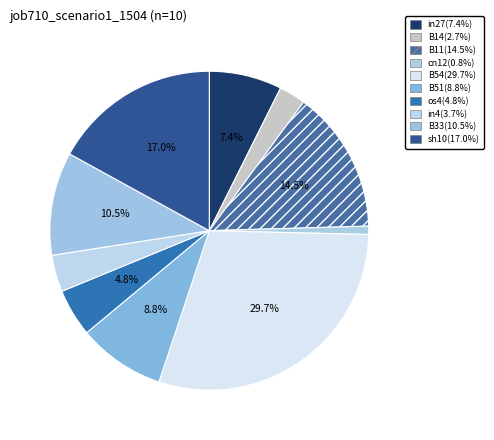

What percentage is the B33 slice, to the nearest percent?

10%